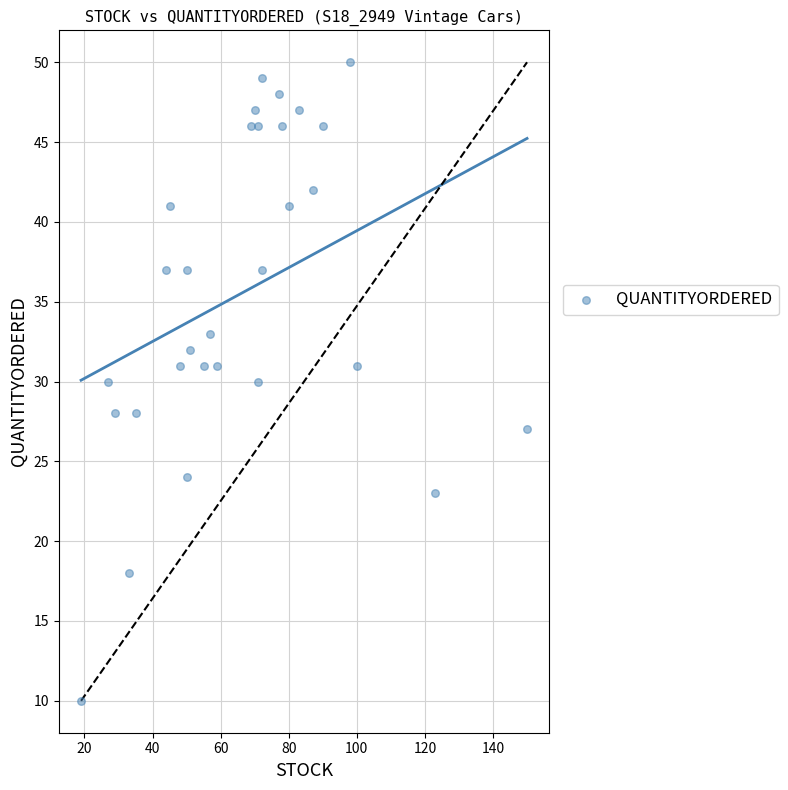

What is the range of Y values (max minus min)?

40